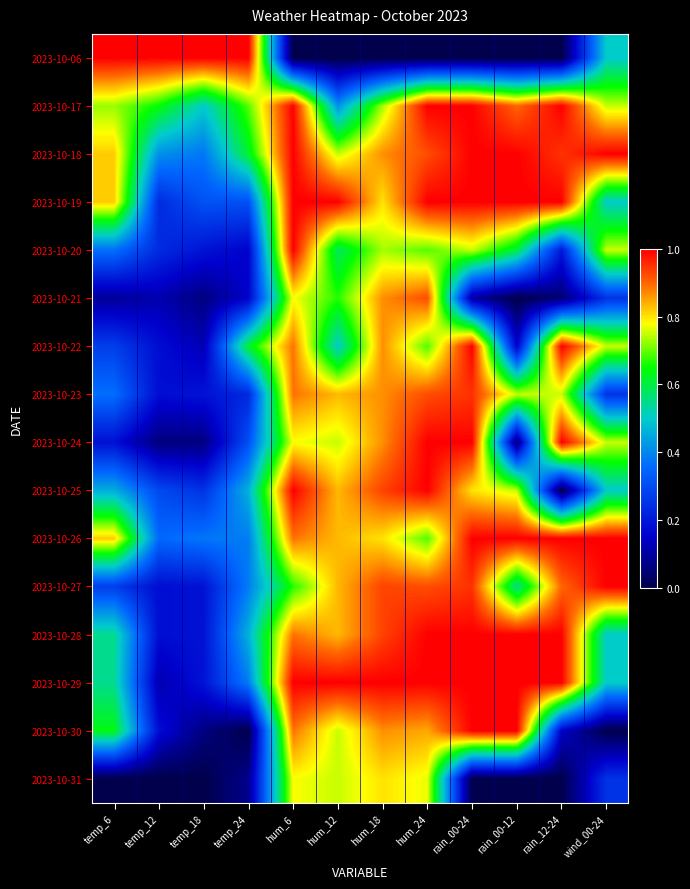

Rank the series by their maximum value, from highest to lowest.

2023-10-06, 2023-10-17, 2023-10-18, 2023-10-19, 2023-10-20, 2023-10-22, 2023-10-24, 2023-10-25, 2023-10-26, 2023-10-27, 2023-10-28, 2023-10-29, 2023-10-30, 2023-10-23, 2023-10-21, 2023-10-31